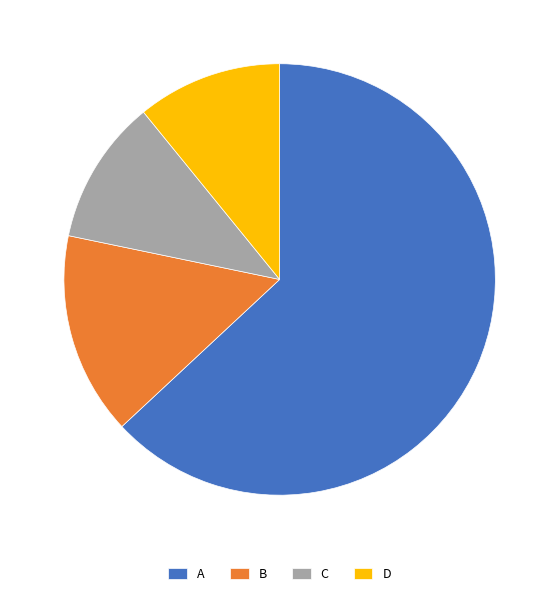

Which category has the biggest portion of the pie?

A